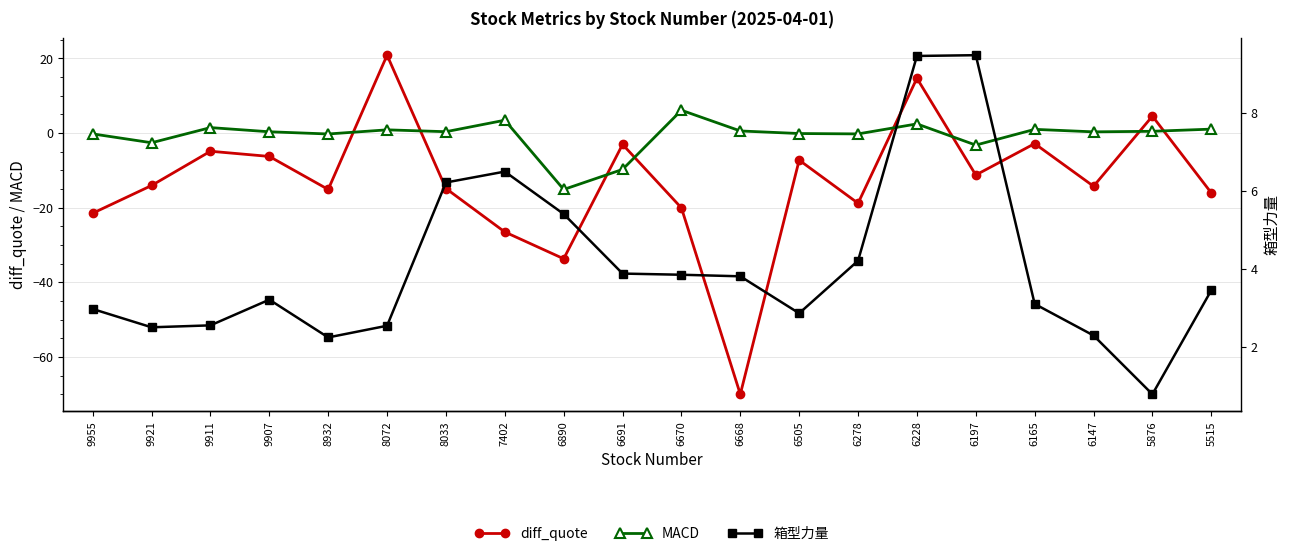

Where is MACD nearest to the value -4?

6197